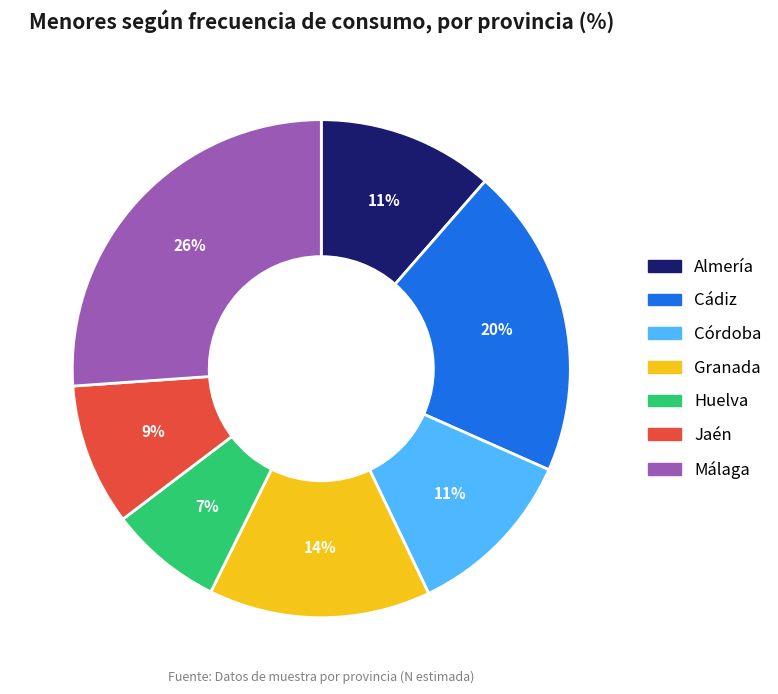

Is it true that Huelva is 2% of the pie?

False